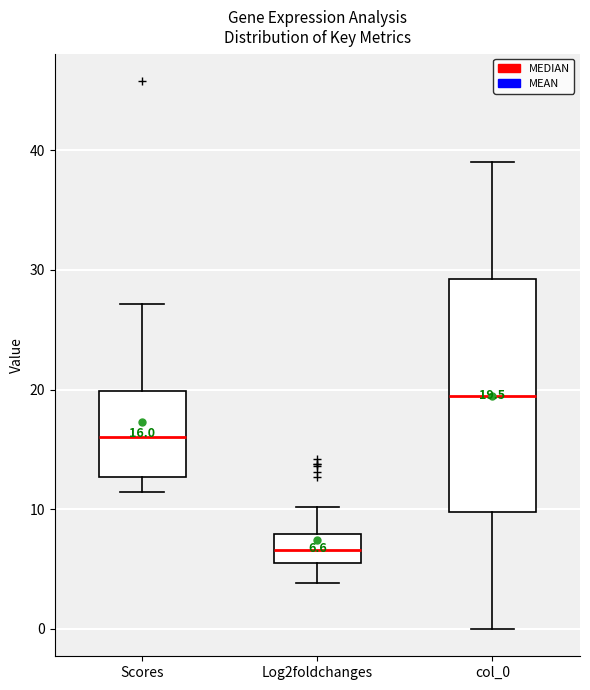

Which box has the lowest median line?

Log2foldchanges